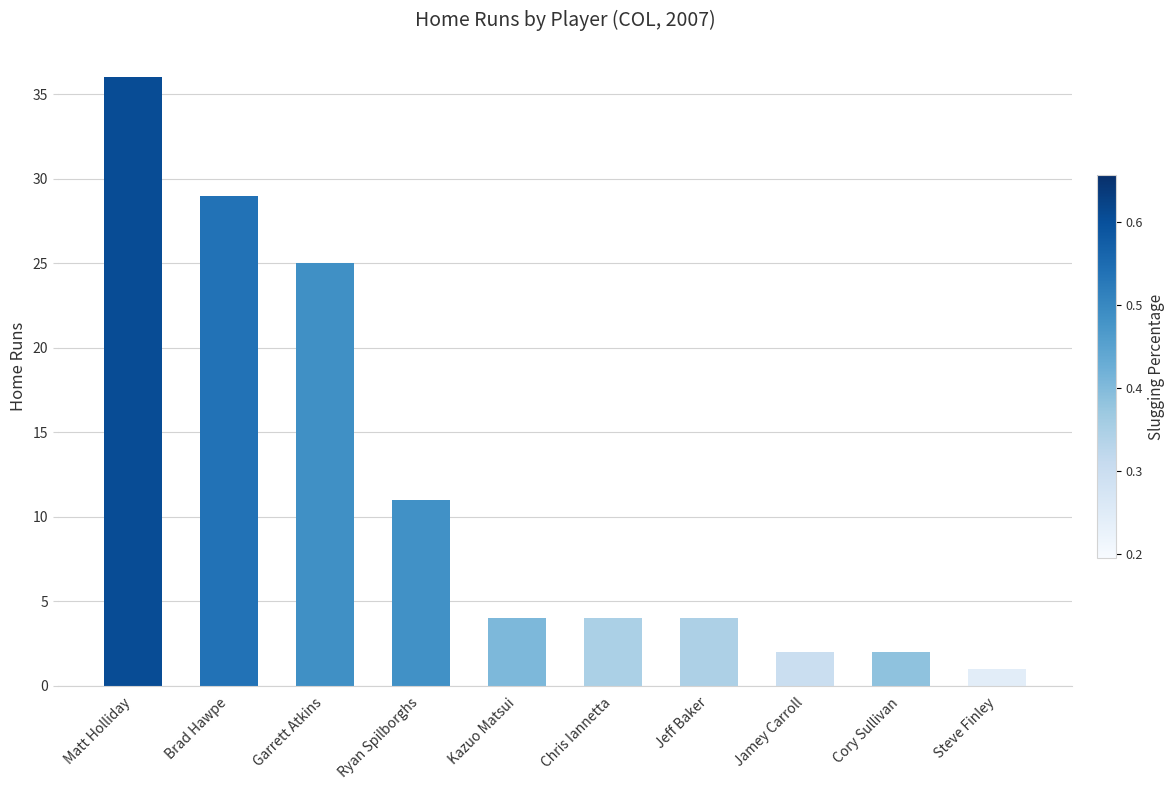

The chart shows a value of 11 at Ryan Spilborghs. True or false?

True